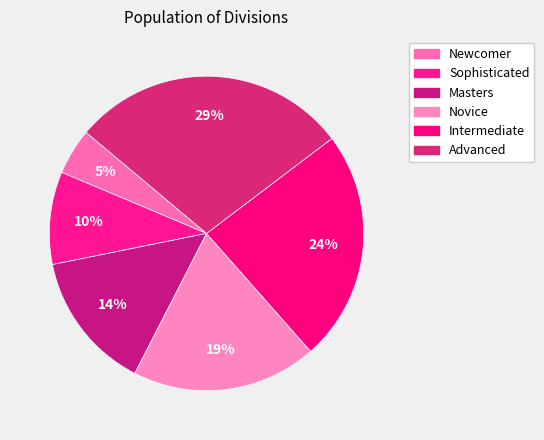

Which category has the biggest portion of the pie?

Advanced